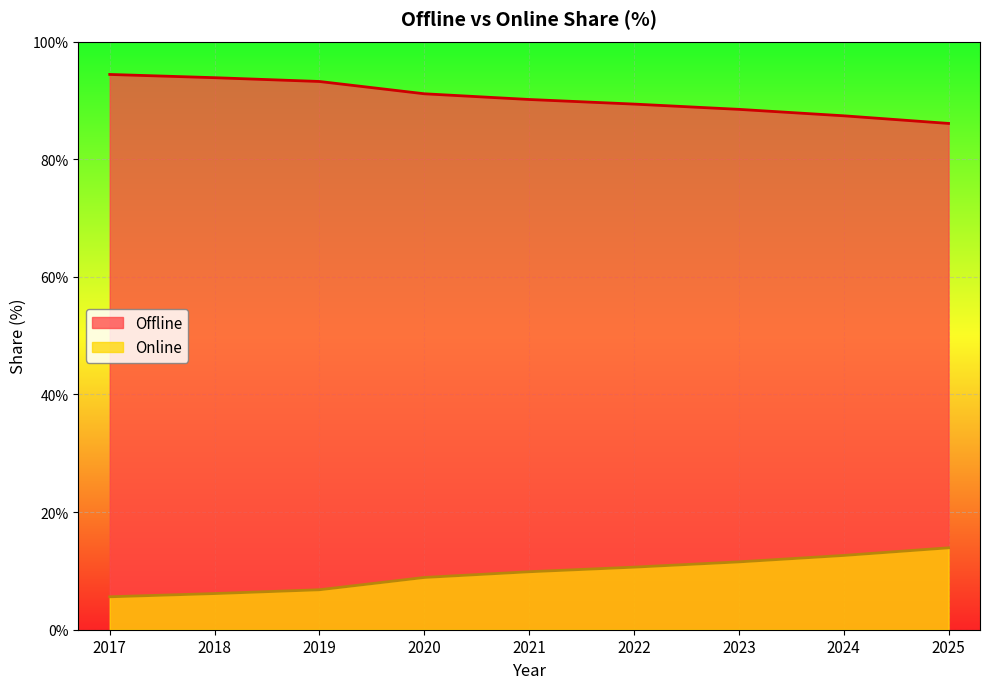

Reading left to right, list all the values displayed in this chart.

Offline: 94.4	93.8	93.2	91.1	90.1	89.4	88.5	87.4	86.1
Online: 5.6	6.2	6.8	8.9	9.9	10.6	11.5	12.6	13.9